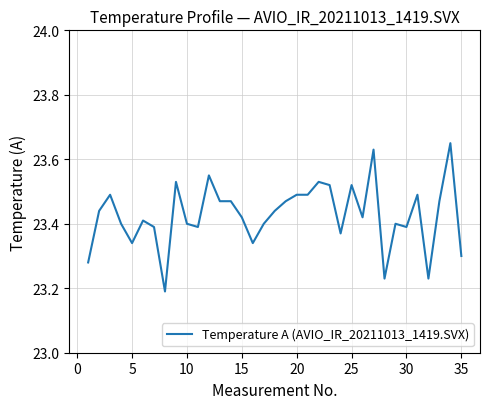

Count the number of categories in the chart.

35